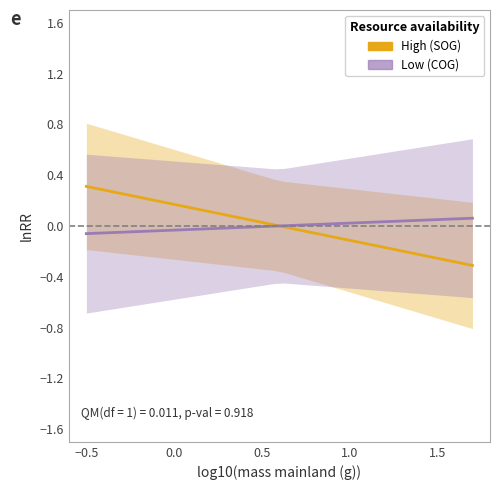

Does the chart have visible grid lines?

No